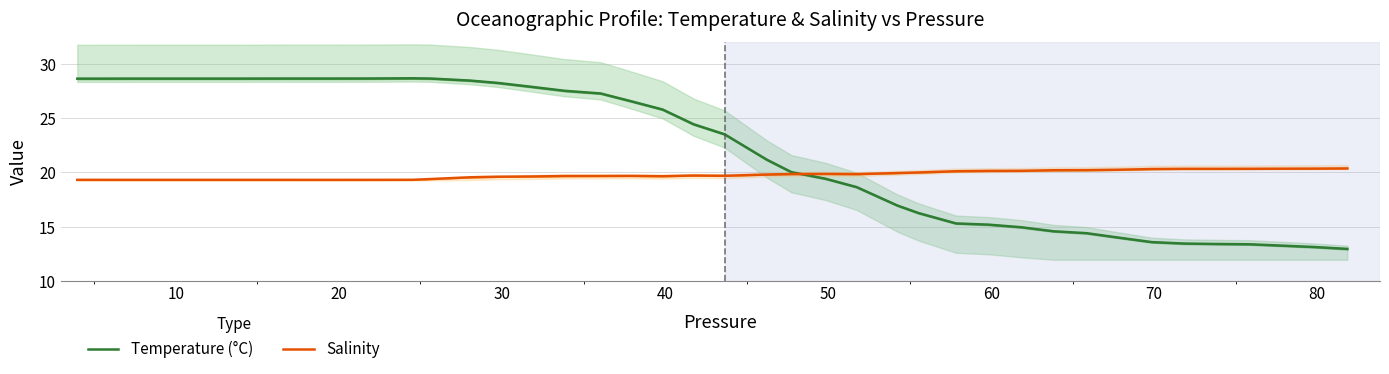

True or false: Temperature (°C) and Salinity intersect in this chart.

True